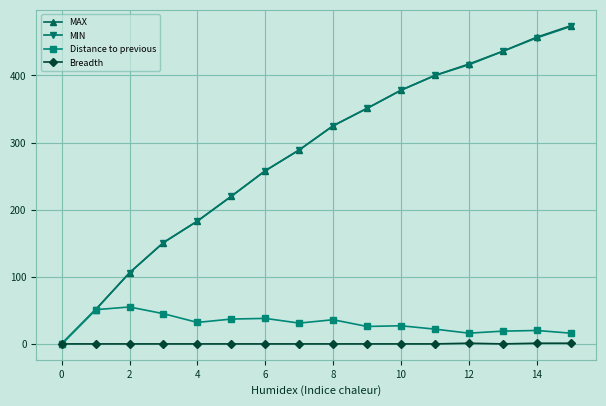

What is the maximum value for Distance to previous?

55